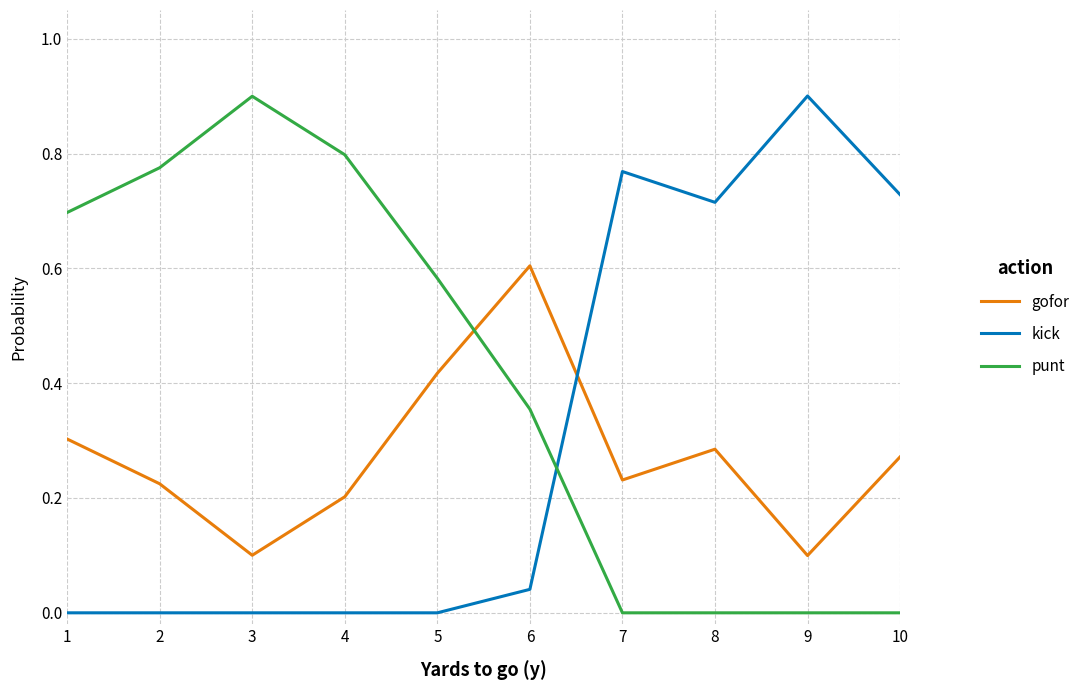

Is it true that gofor equals 0.2 at 7?

True